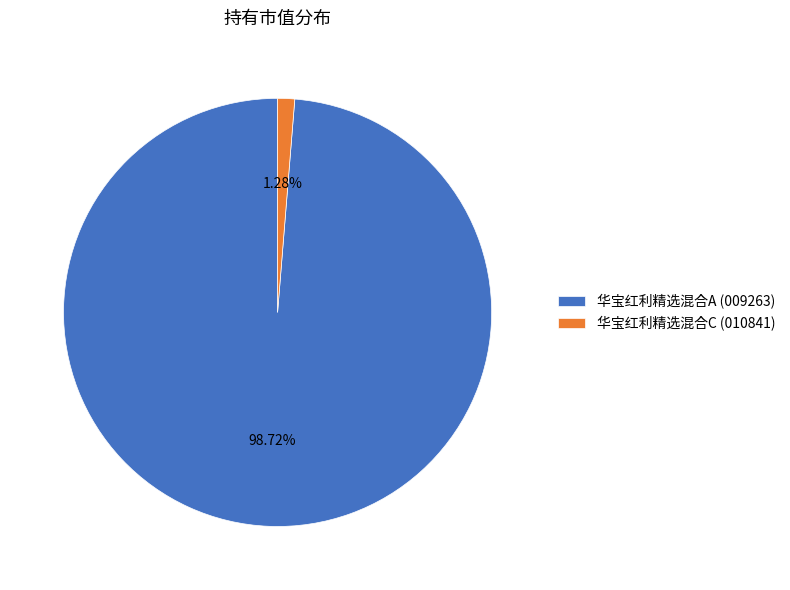

To the nearest percent, what is the difference between the largest and smallest slice percentages?

97%